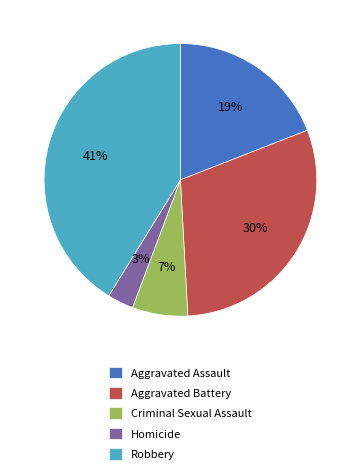

Rank the categories by value from highest to lowest.

Robbery, Aggravated Battery, Aggravated Assault, Criminal Sexual Assault, Homicide